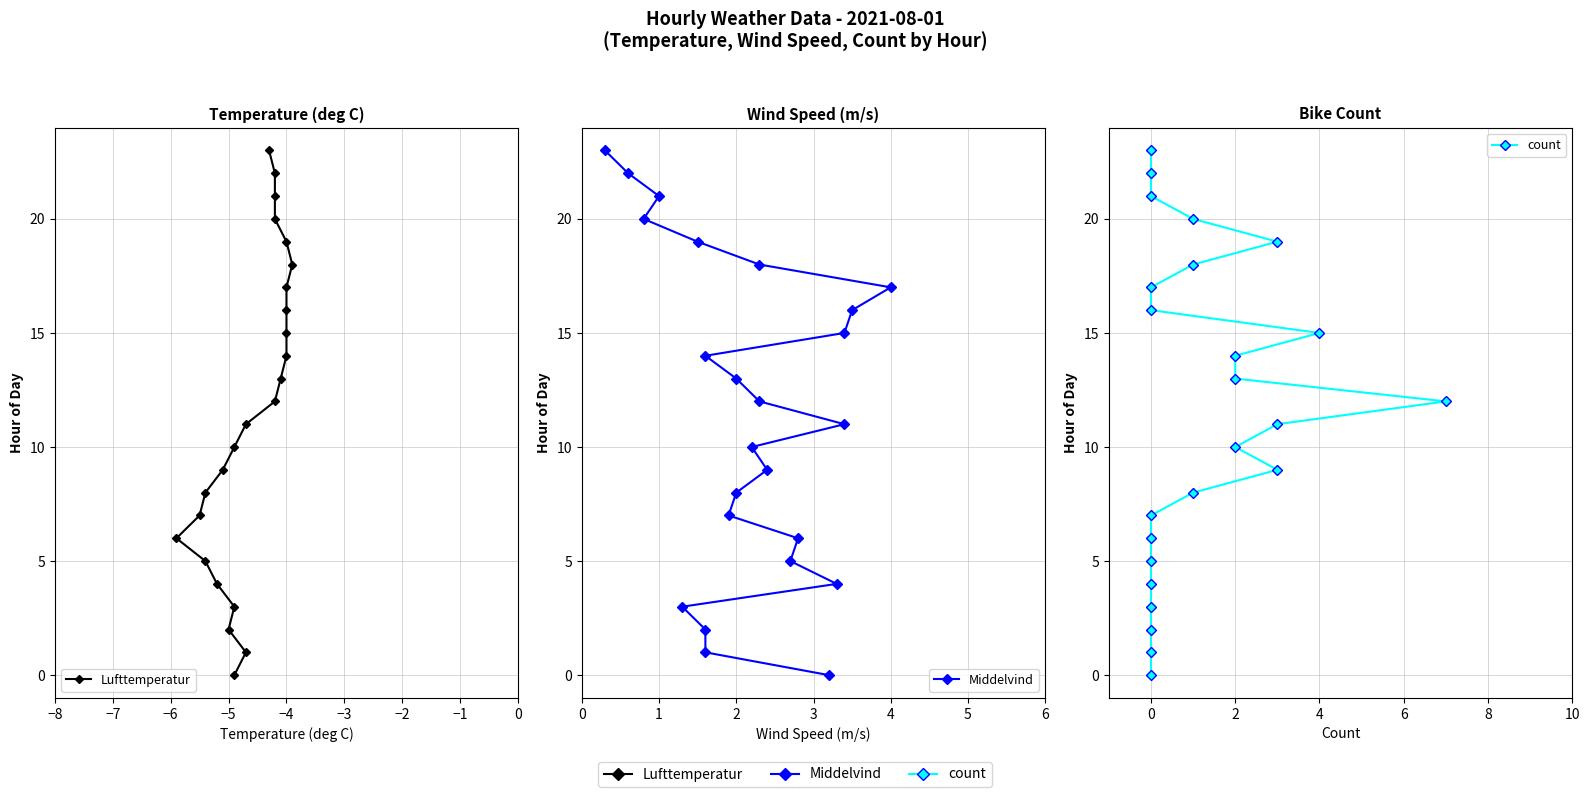

Which series has the largest total across all categories?

Lufttemperatur